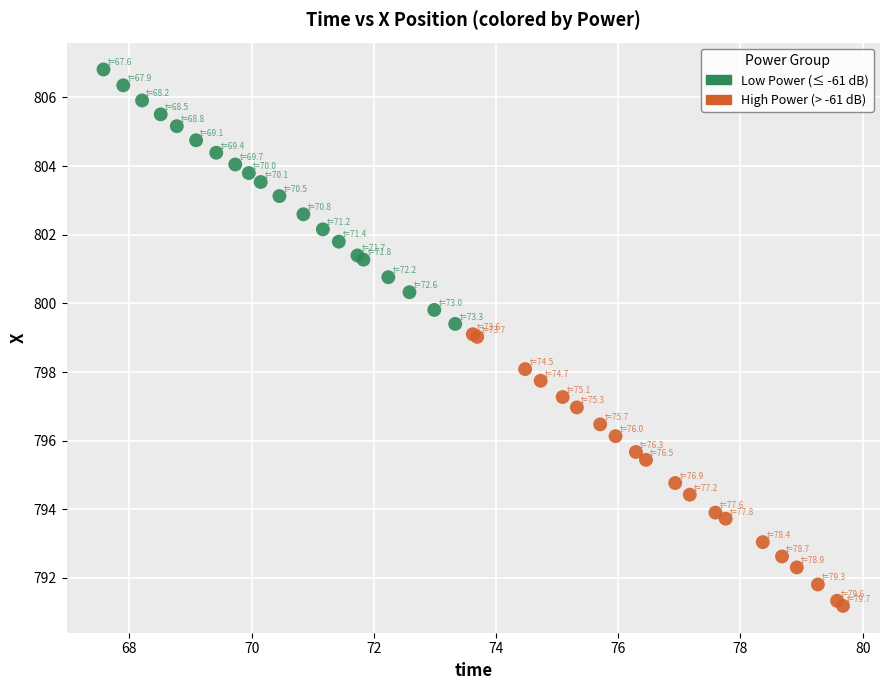

Which series has the largest Y range (max minus min)?

High Power (> -61 dB)